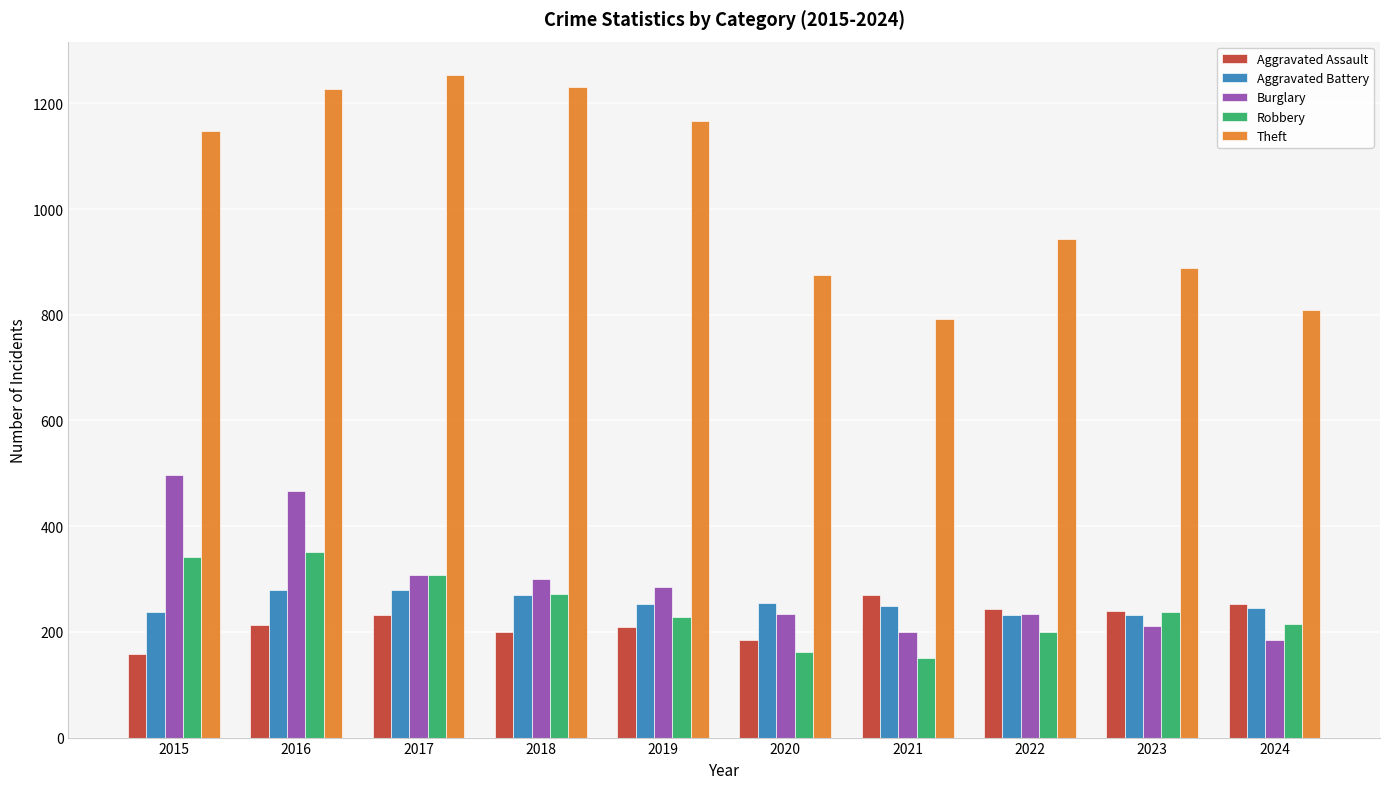

Which series changed the most between 2019 and 2022?

Theft